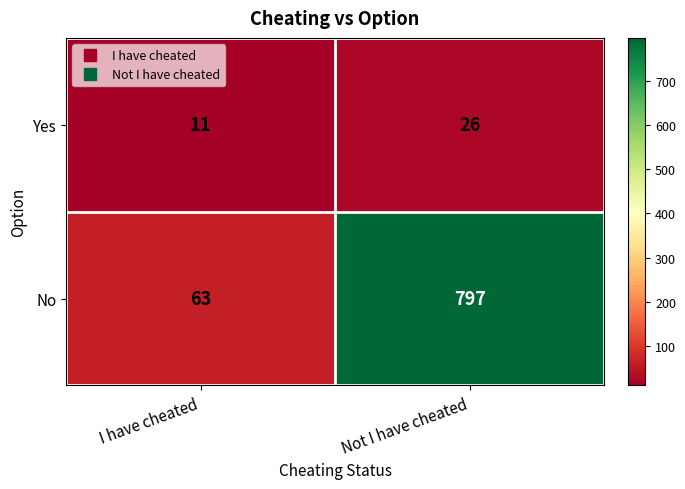

What is the smallest value displayed?

11